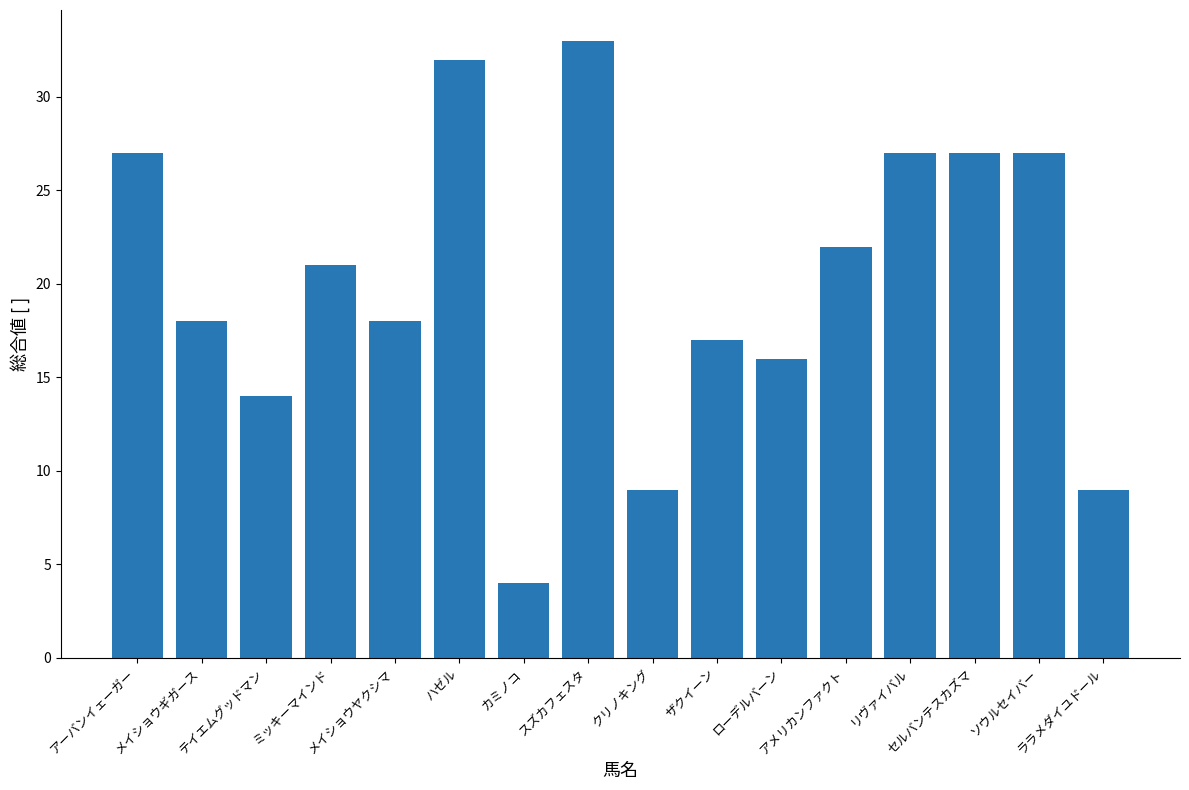

What is the value of the 6th bar from the left?

32